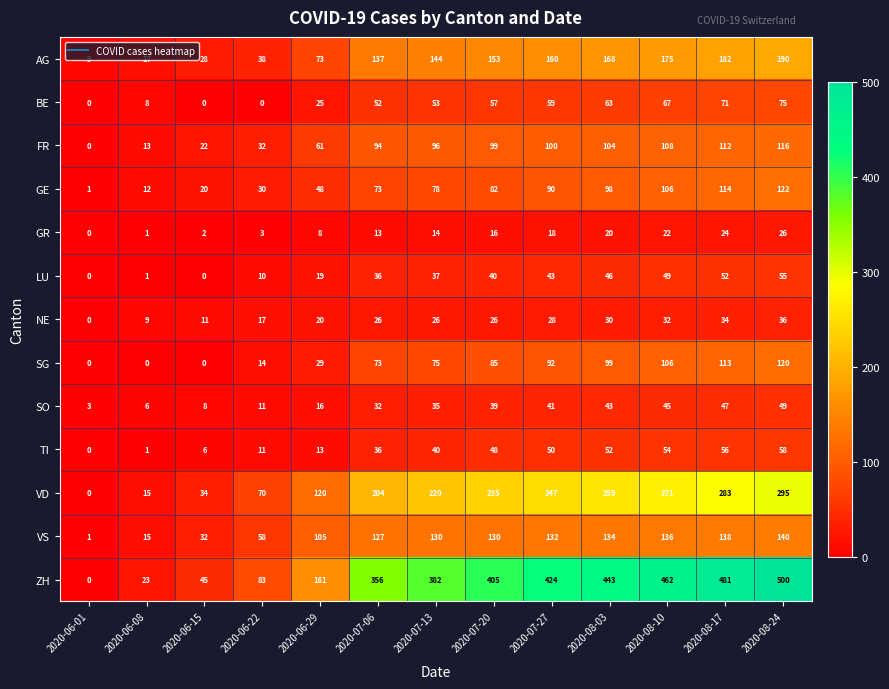

The value of BE at 2020-06-29 is 25. True or false?

True